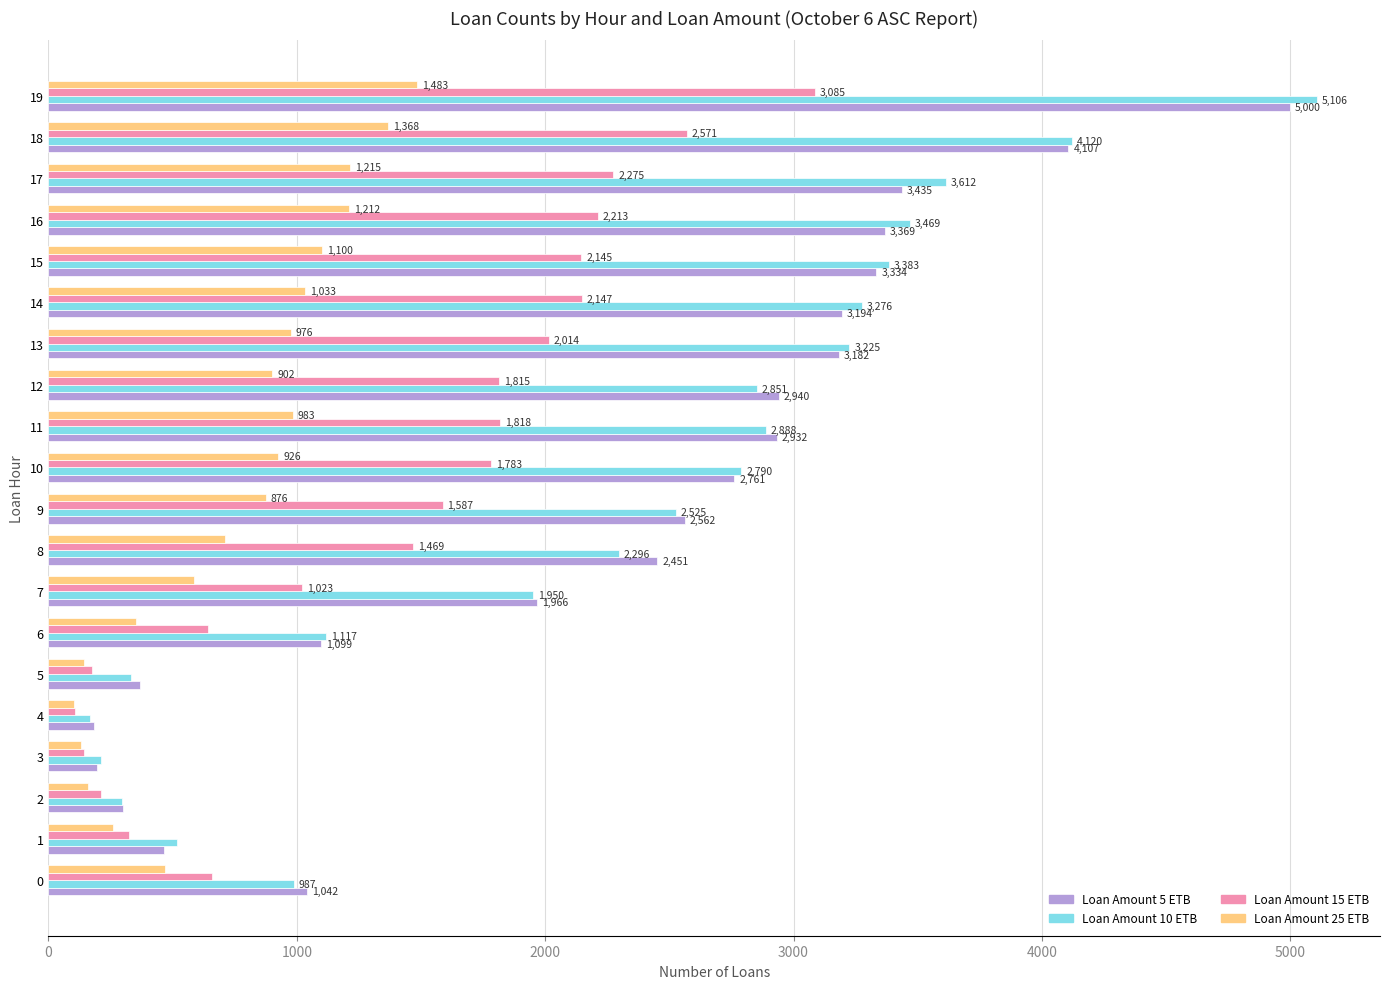

What is the average value of the Loan Amount 25 ETB series?

749